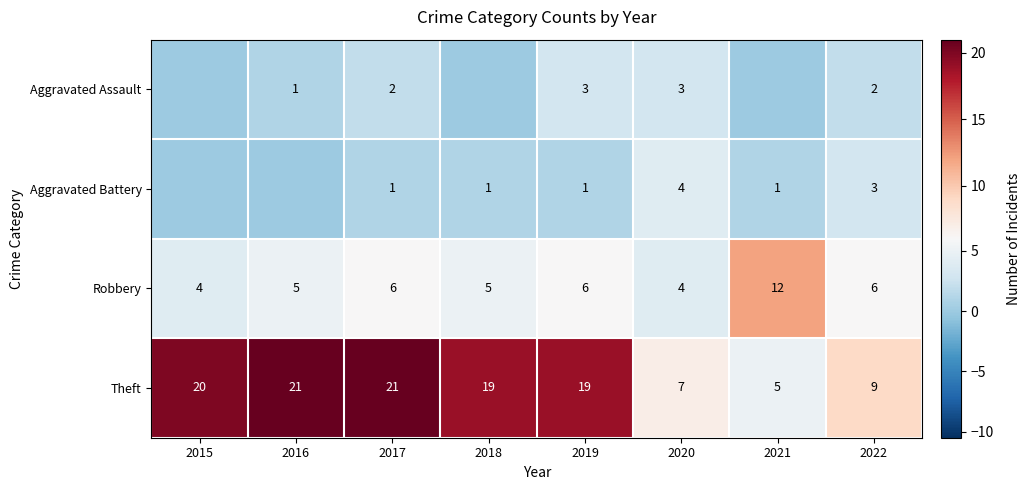

Is the value of Theft at 2022 greater than the value of Robbery at 2019?

Yes